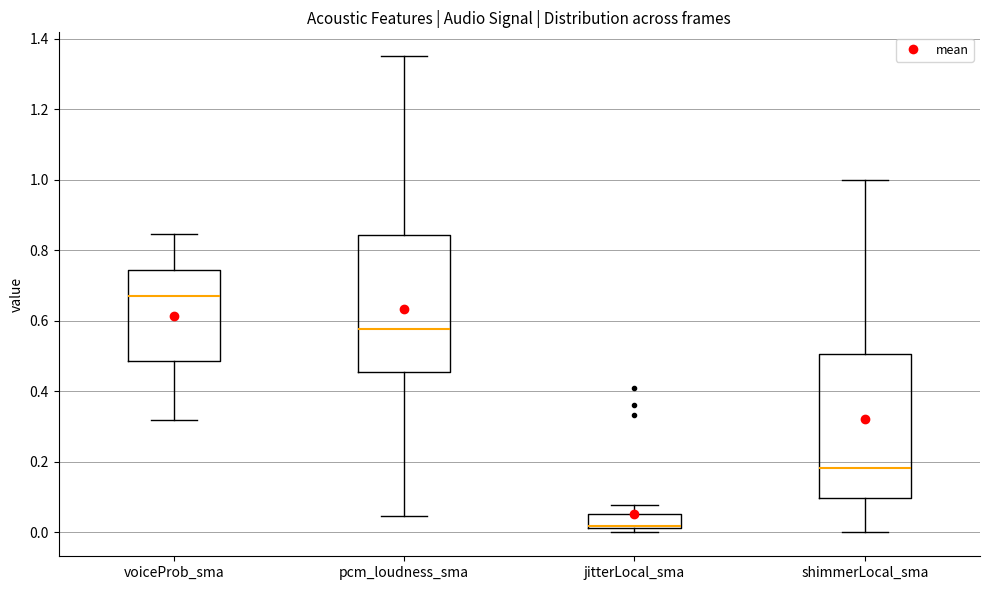

Reading left to right, read every box against the y-axis: the position of its median line, the range the box covers, and the ends of its whiskers. The values are not printed on the chart, so give them approximately, as read against the axis.

voiceProb_sma: median 0.68, box 0.48 to 0.74, whiskers 0.32 to 0.84
pcm_loudness_sma: median 0.58, box 0.46 to 0.84, whiskers 0.04 to 1.36
jitterLocal_sma: median 0.02 (just above the box's lower edge), box 0.02 to 0.06, whiskers 0.00 to 0.08
shimmerLocal_sma: median 0.18, box 0.10 to 0.50, whiskers 0.00 to 1.00